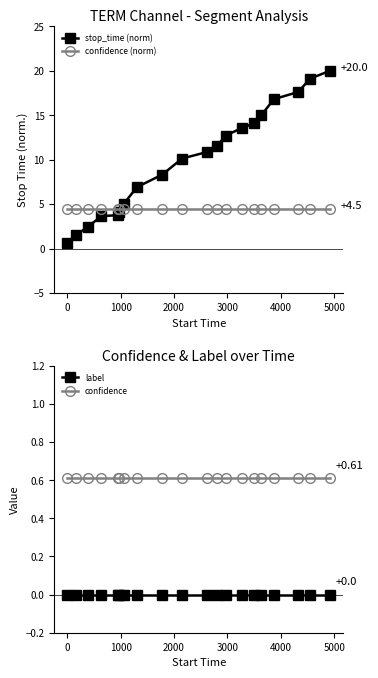

Reading left to right, list all the values displayed in this chart.

stop_time (norm): 0.6	1.5	2.5	3.6	3.8	4.1	5.0	6.9	8.3	10.1	10.9	11.5	12.7	13.6	14.1	15.0	16.8	17.6	19.1	20.0
confidence (norm): 4.5	4.5	4.5	4.5	4.5	4.5	4.5	4.5	4.5	4.5	4.5	4.5	4.5	4.5	4.5	4.5	4.5	4.5	4.5	4.5
label: 0.0	0.0	0.0	0.0	0.0	0.0	0.0	0.0	0.0	0.0	0.0	0.0	0.0	0.0	0.0	0.0	0.0	0.0	0.0	0.0
confidence: 0.6	0.6	0.6	0.6	0.6	0.6	0.6	0.6	0.6	0.6	0.6	0.6	0.6	0.6	0.6	0.6	0.6	0.6	0.6	0.6